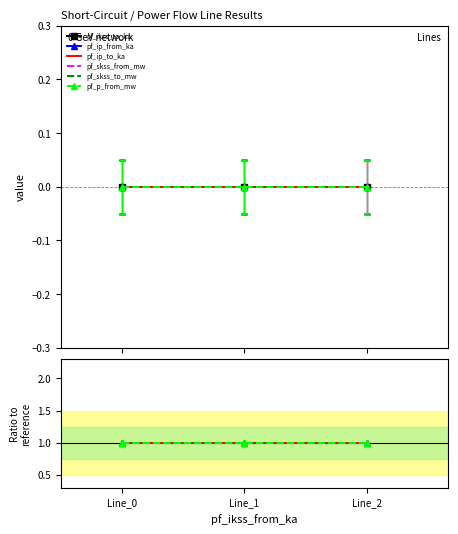

Reading left to right, extract all data points from this chart.

pf_ikss_to_ka: Line_0=0	Line_1=0	Line_2=0
pf_ip_from_ka: Line_0=1	Line_1=1	Line_2=1
pf_ip_to_ka: Line_0=1	Line_1=1	Line_2=1
pf_skss_from_mw: Line_0=1	Line_1=1	Line_2=1
pf_skss_to_mw: Line_0=1	Line_1=1	Line_2=1
pf_p_from_mw: Line_0=1	Line_1=1	Line_2=1